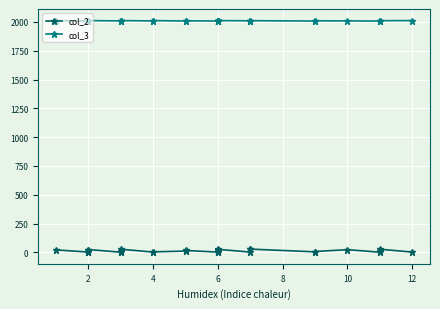

What is the label of the 22nd point from the left?

6